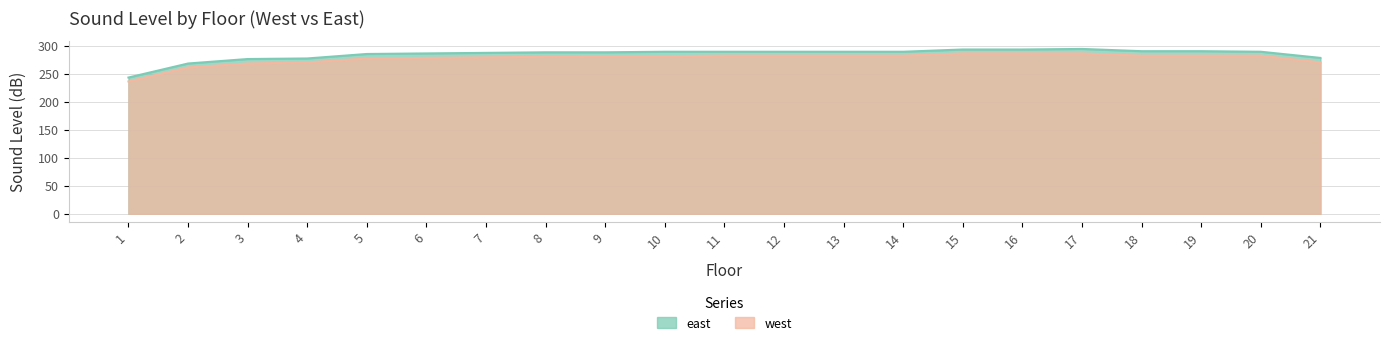

True or false: east has a value of 276 at 3.

True